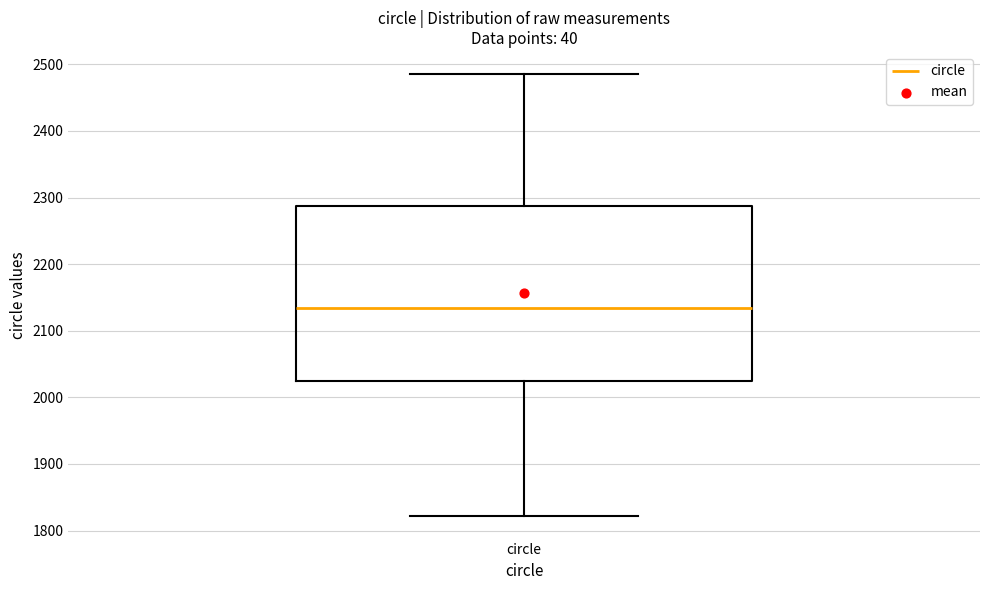

Transcribe this box plot: give where the median line is, the range the box spans, and where the two whiskers end, as read against the y-axis. The values are not printed on the chart, so give them approximately, as read against the axis.

median 2130, box 2020 to 2290, whiskers 1820 to 2490